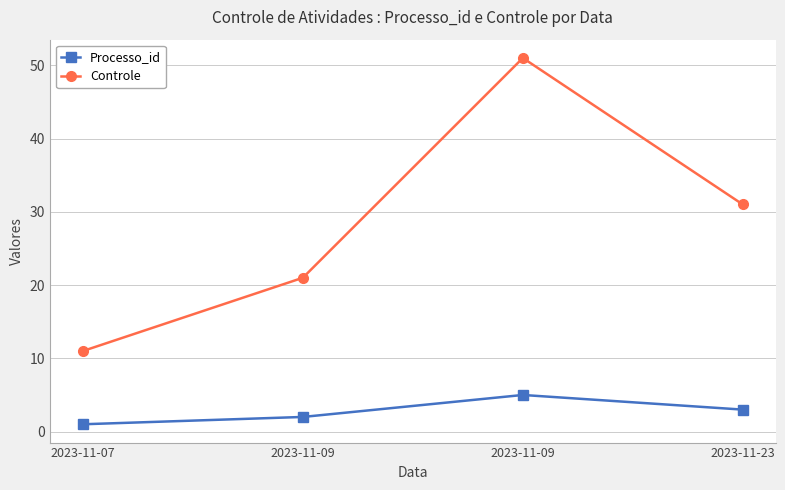

Reading left to right, what are all the values shown in this chart?

Processo_id: 1	2	5	3
Controle: 11	21	51	31